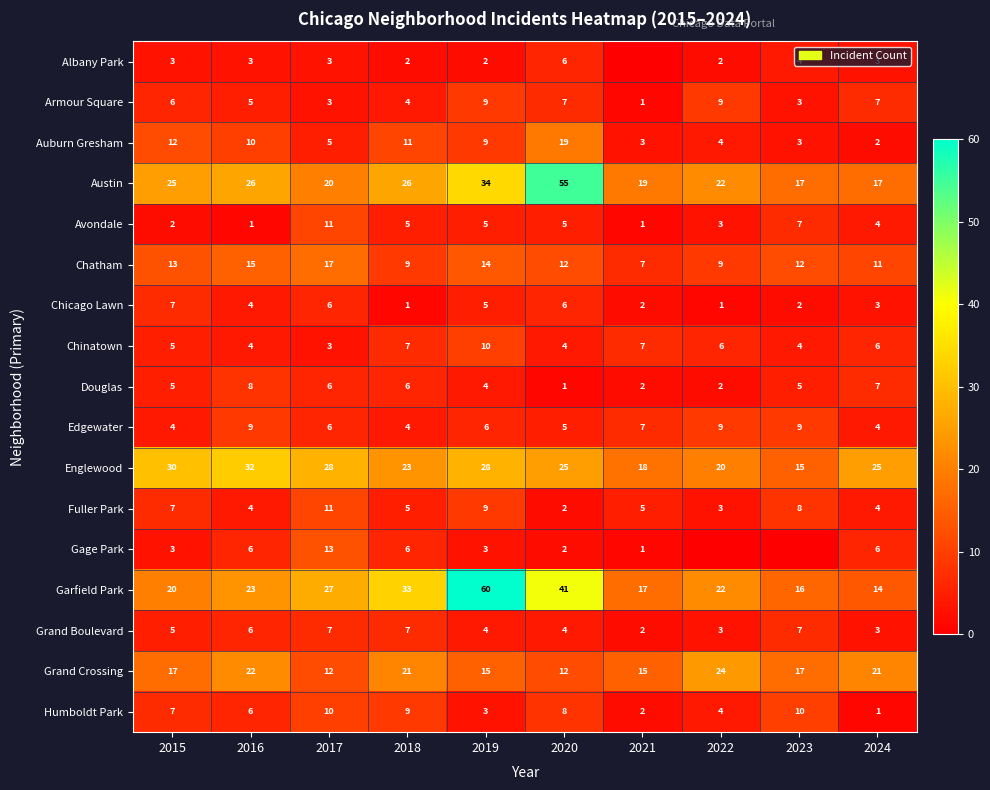

Count the Fuller Park values in the range 4 to 8.

6